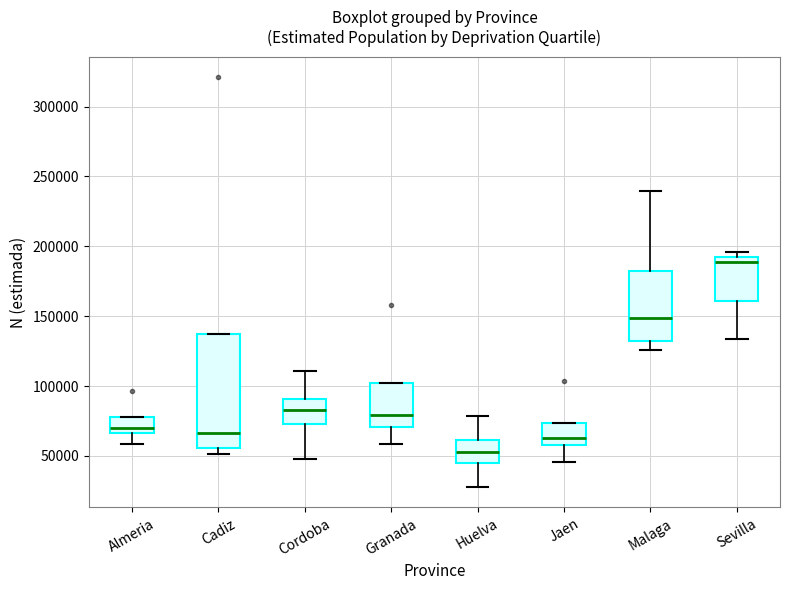

Which box has the lowest median line?

Huelva